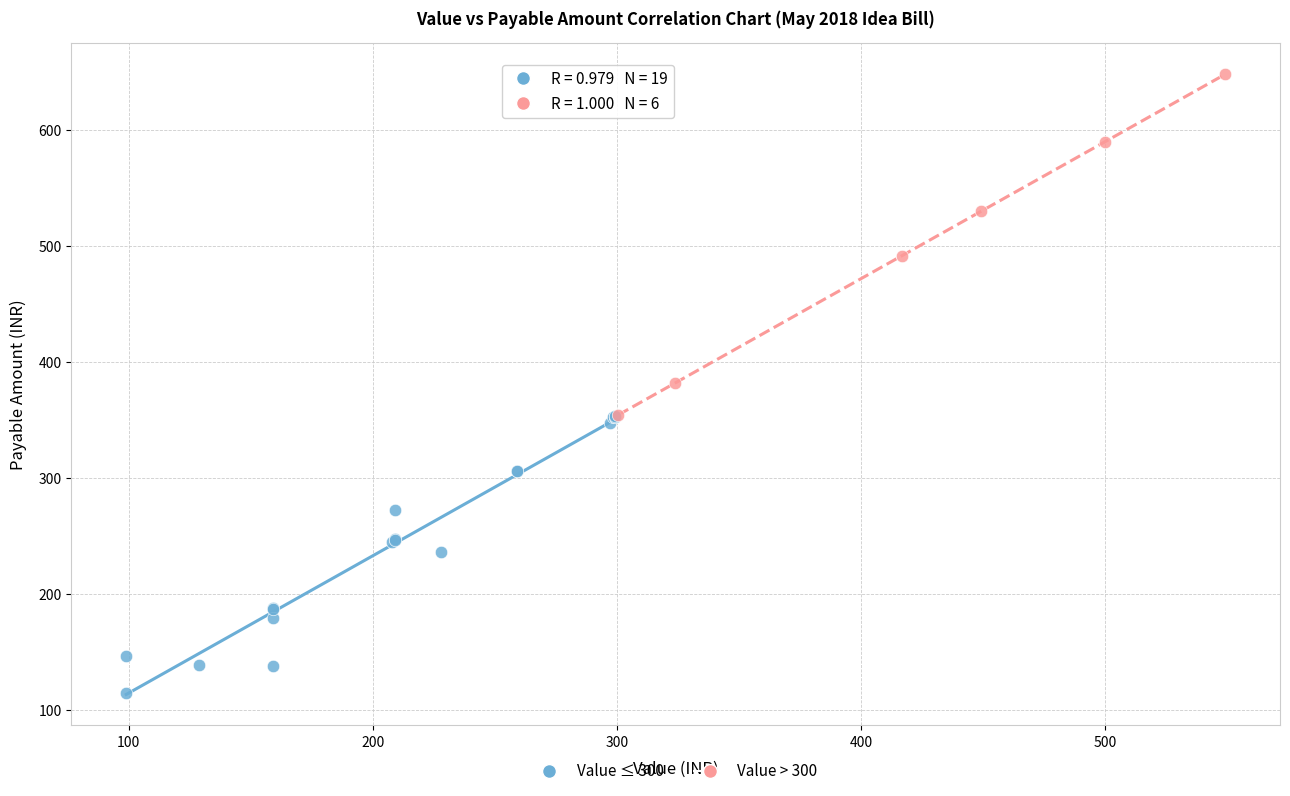

Which series has the largest Y range (max minus min)?

Value > 300